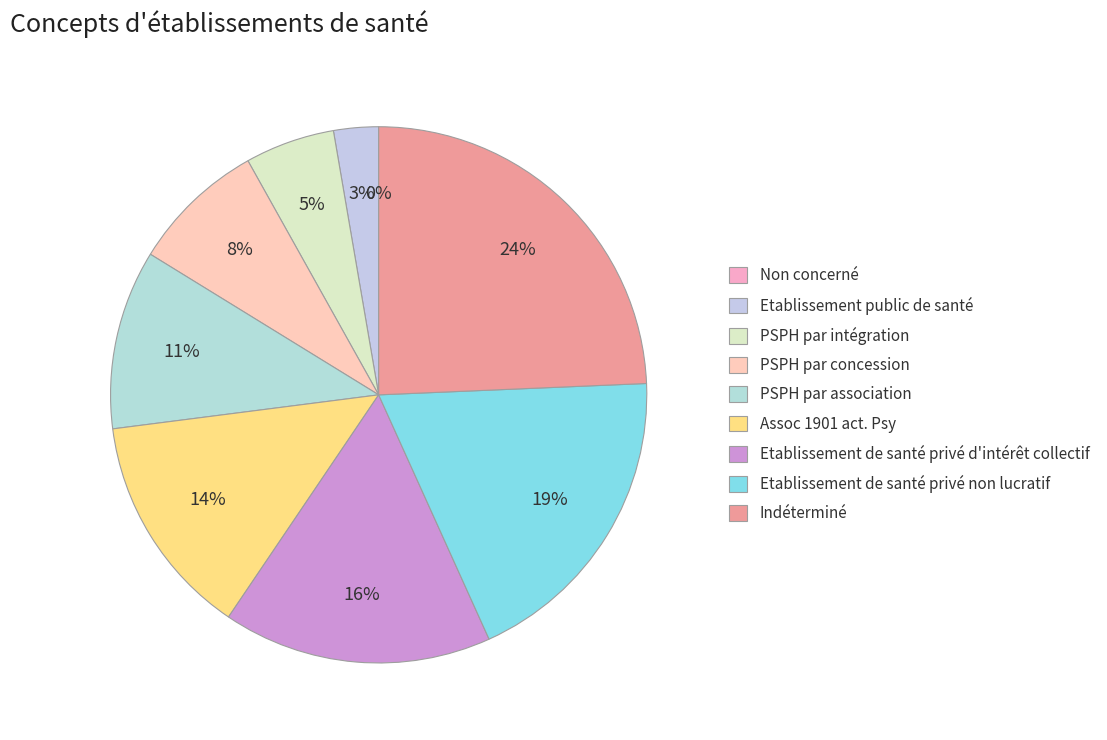

Which category has the smallest portion of the pie?

Non concerné